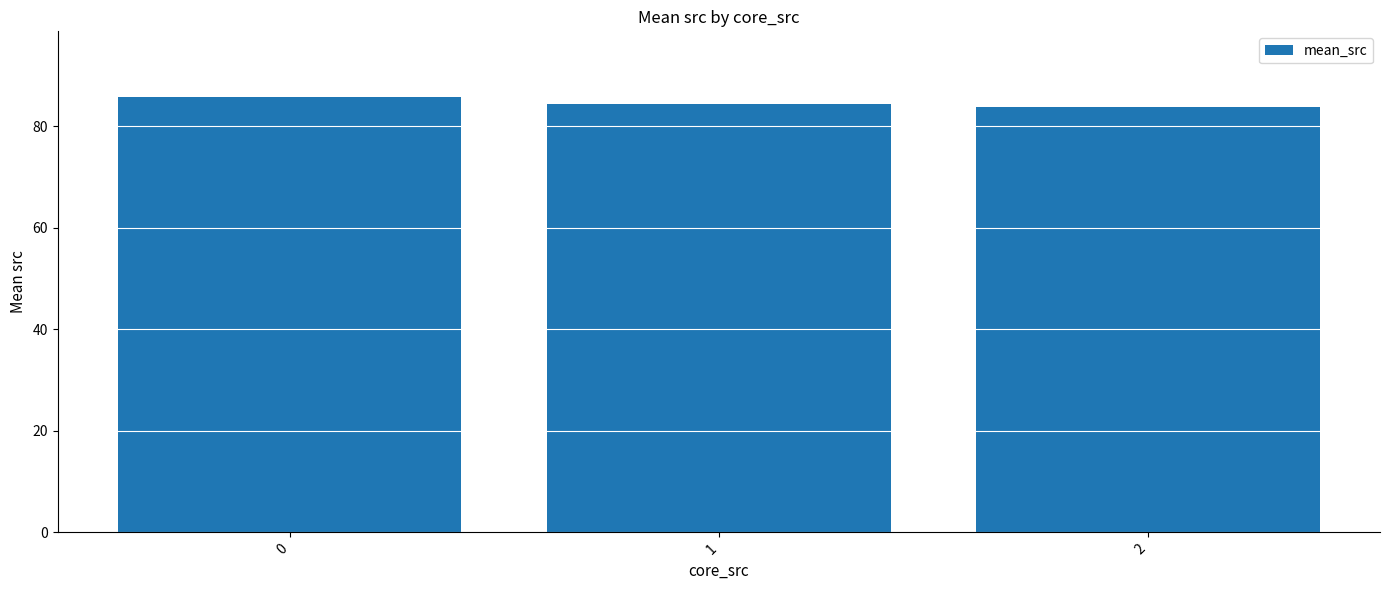

Does the chart contain any negative values?

No